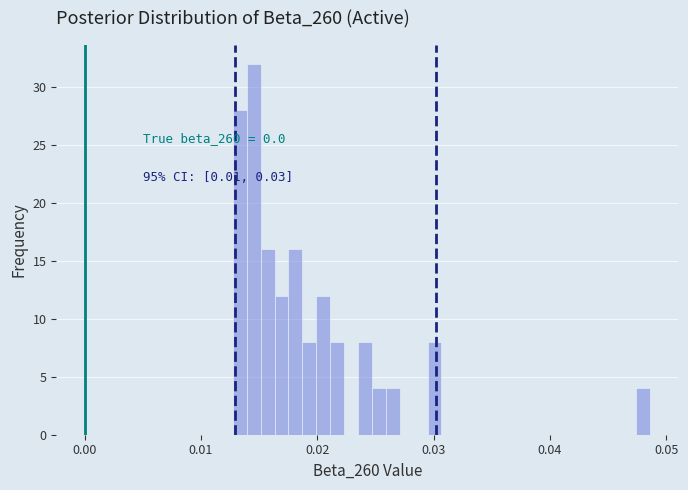

Around what value on the x-axis is the tallest bar? Give the approximate position of its centre, as read against the axis.

0.015